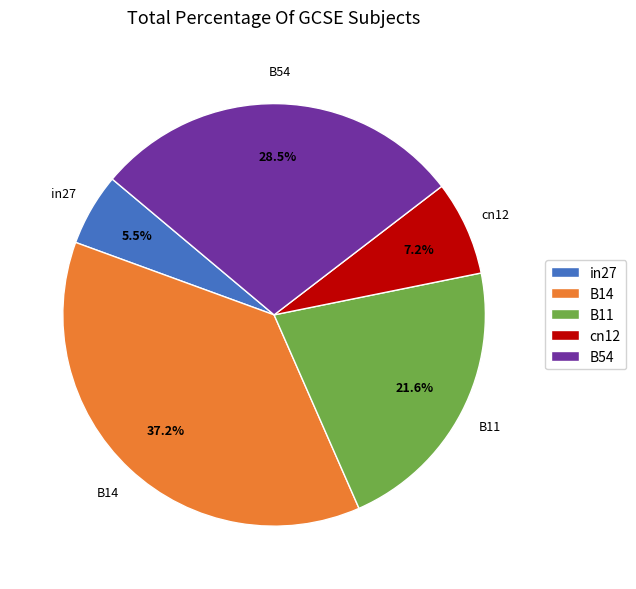

Is the sum of in27 and B11 greater than half?

No